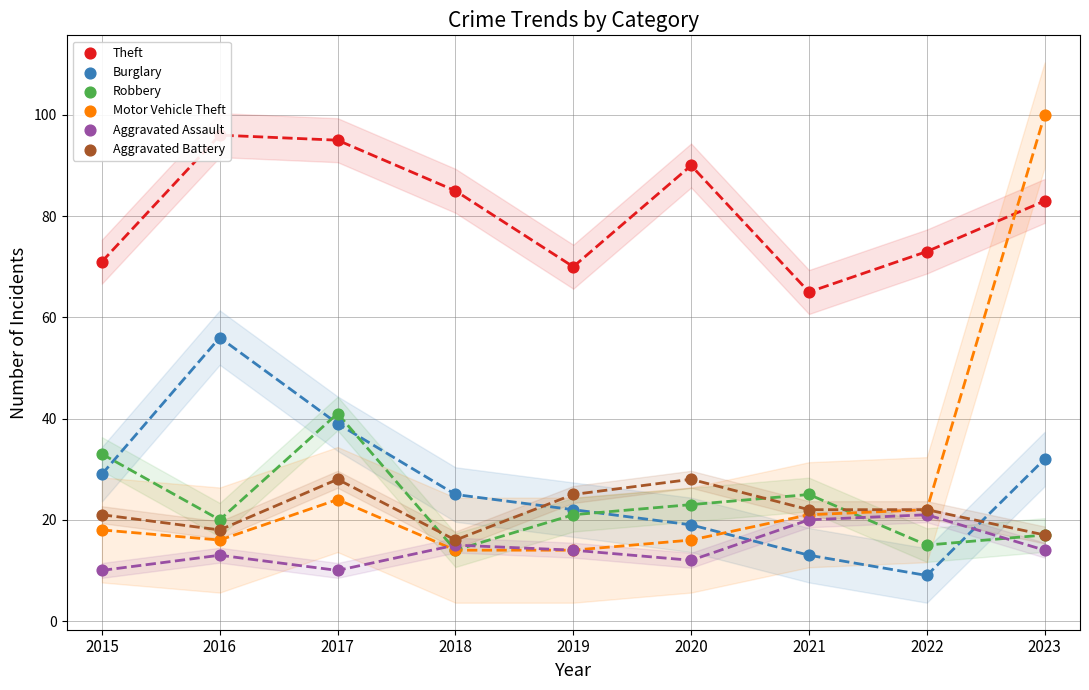

Which series contains the highest Y value?

Motor Vehicle Theft